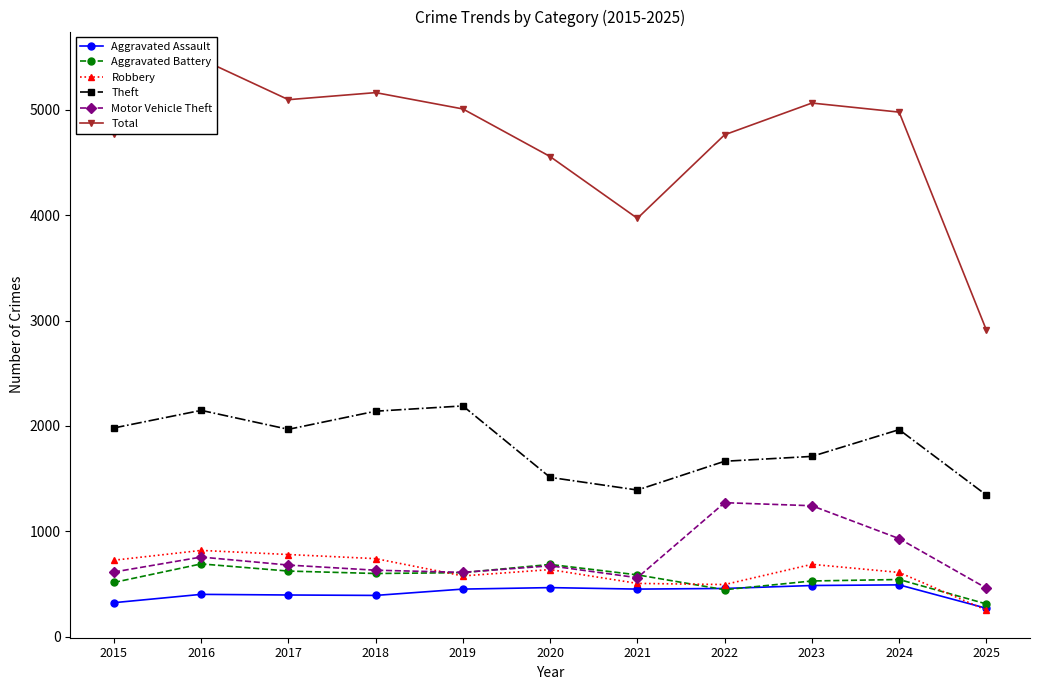

Which series changed the most between 2015 and 2016?

Total